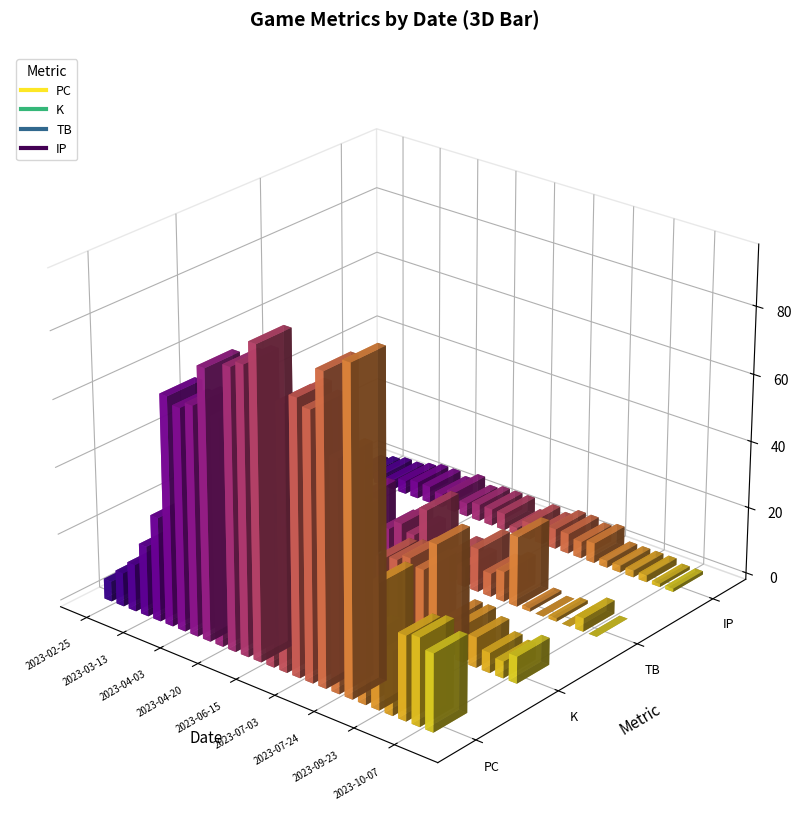

Which series has the largest range (max minus min)?

PC